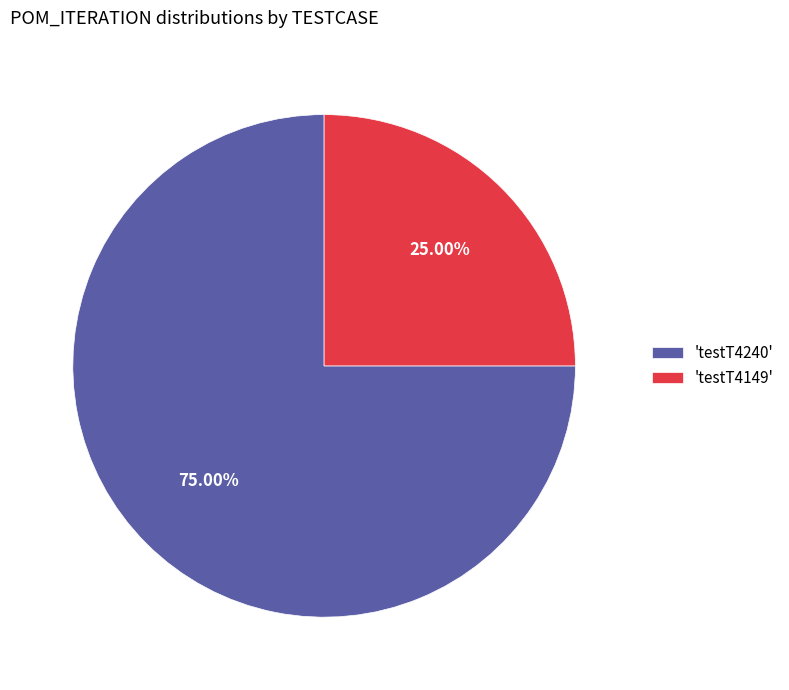

To the nearest percent, what is the average slice percentage?

50%